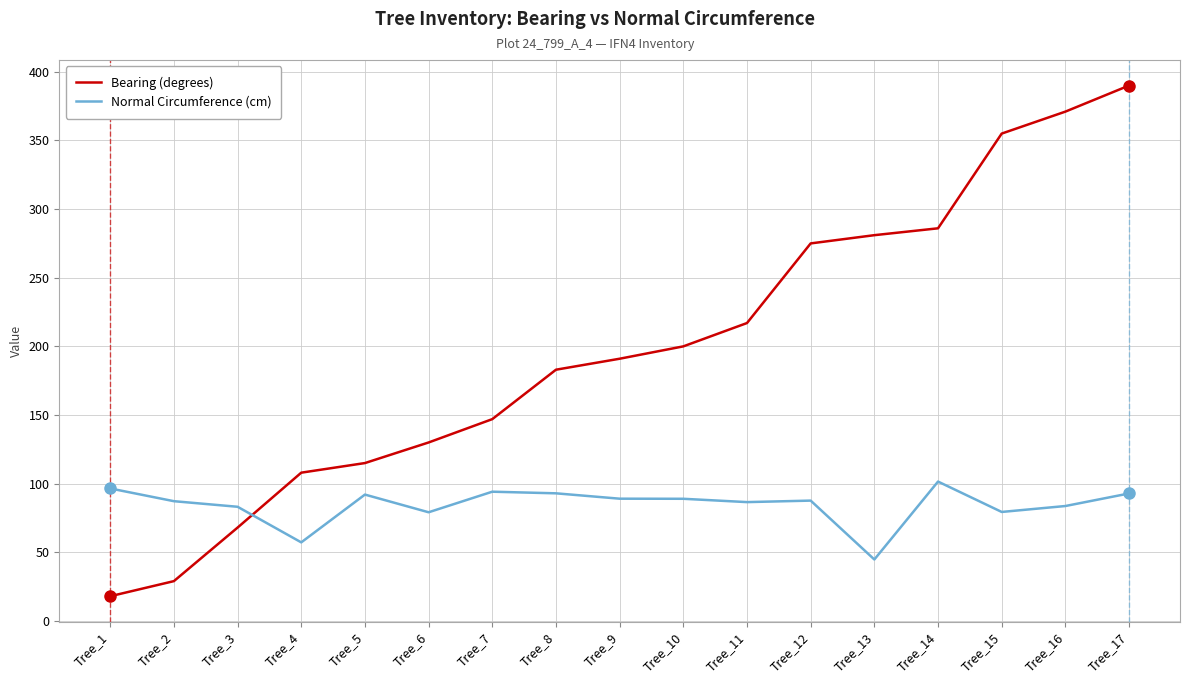

What is the difference between the second highest and second lowest values in the Bearing (degrees) series?

342.0